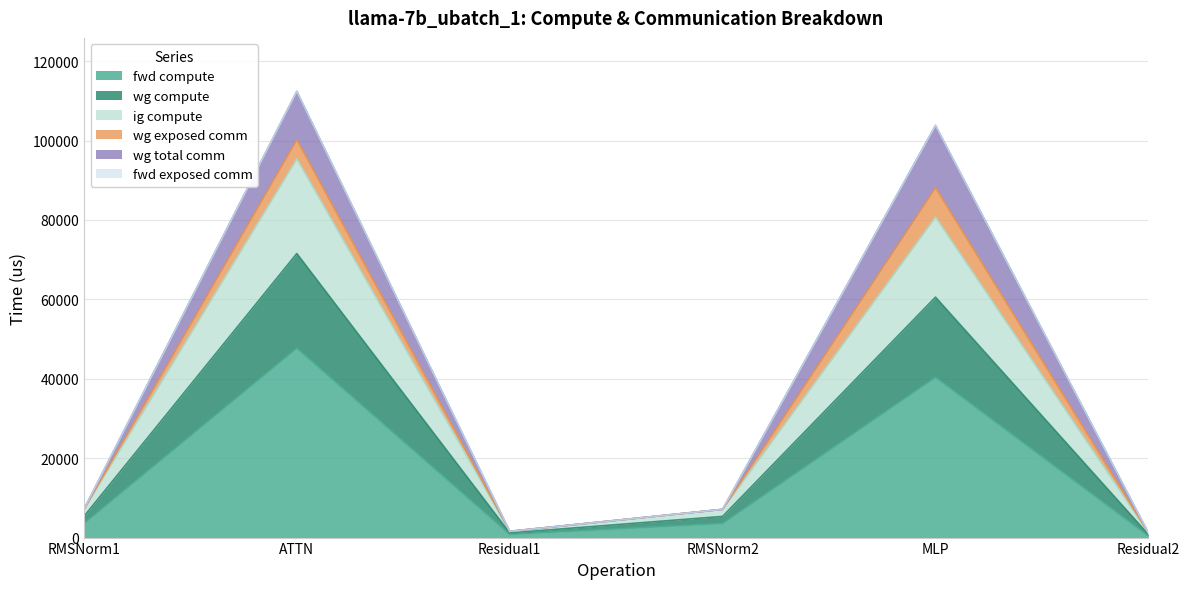

What is the difference between the maximum and second lowest values in the fwd compute series?

46907.4